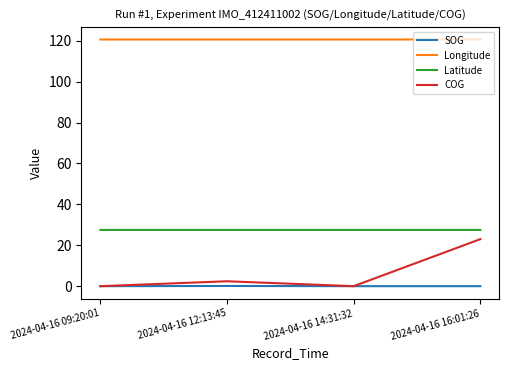

True or false: Latitude has a value of 27.5 at 2024-04-16 09:20:01.

True